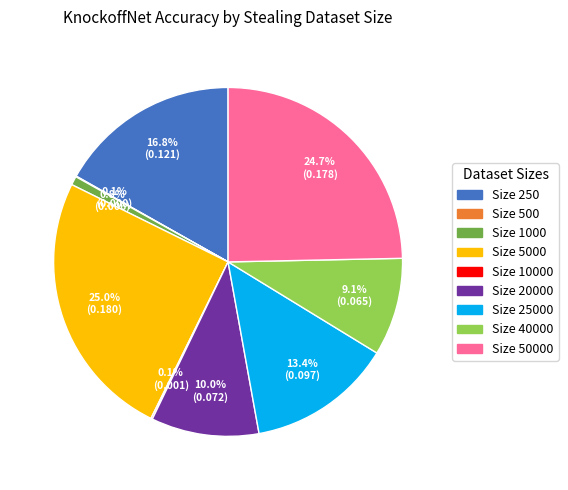

Is there a majority slice in this chart?

No